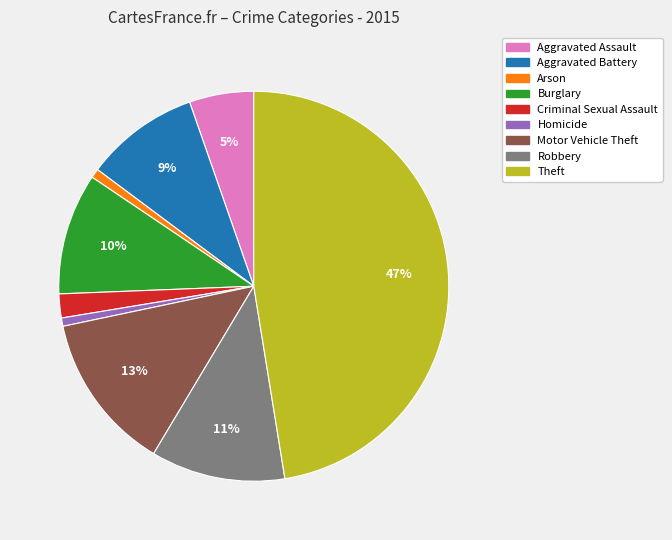

What is the ratio of the value at Aggravated Battery to the value at Theft?

0.2